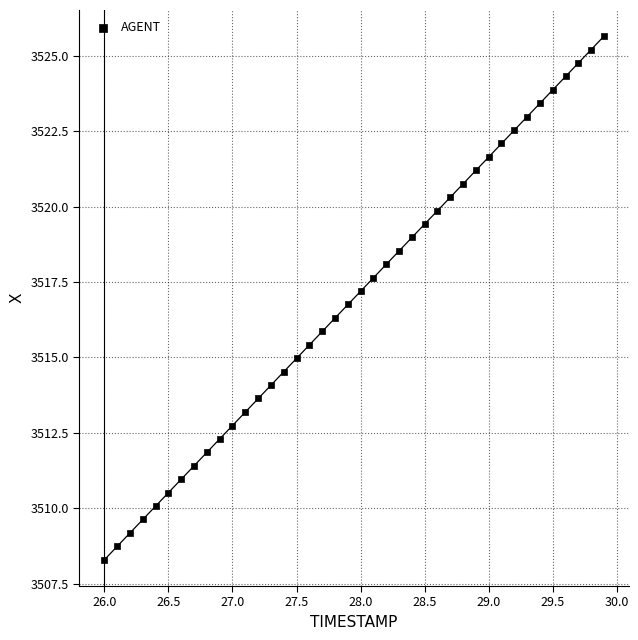

What is the range of X values (max minus min)?

3.9